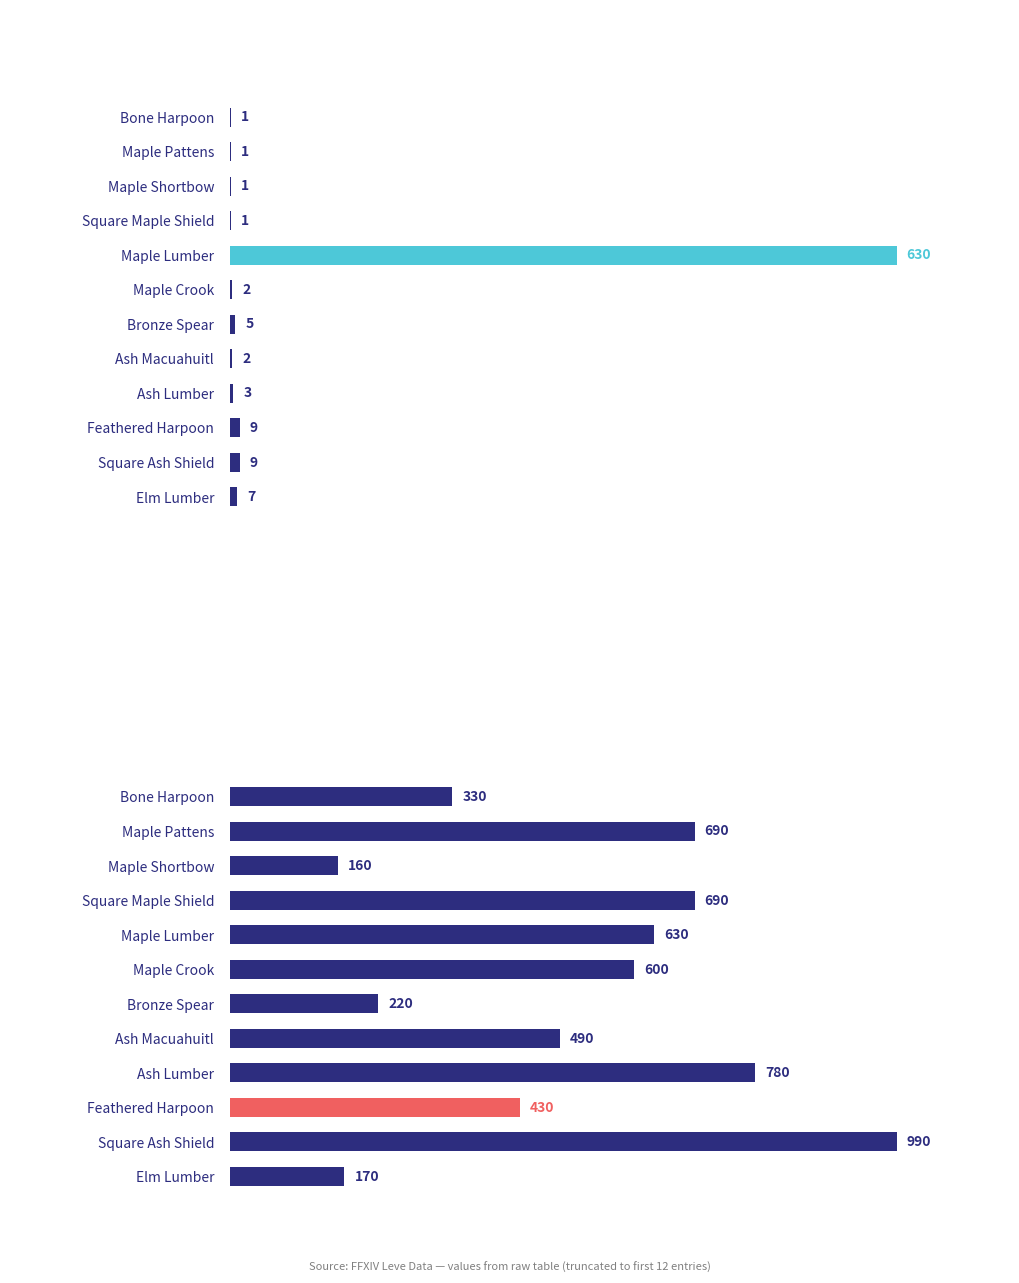

List the series in order of their peak value, highest first.

Leve Gil, Leve EXP